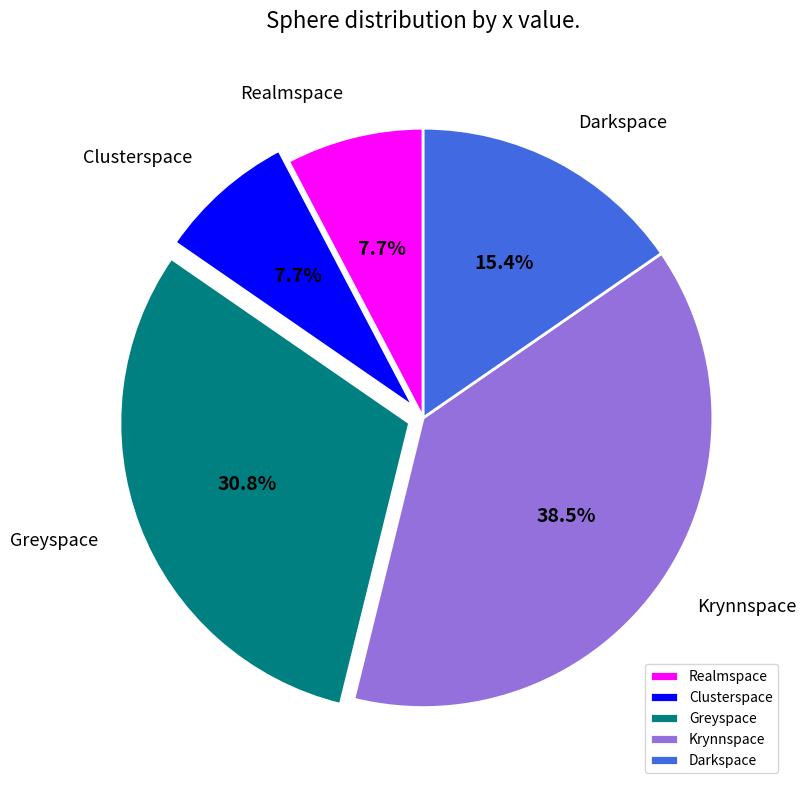

Combined, what portion of the pie is Greyspace and Clusterspace?

38.5%